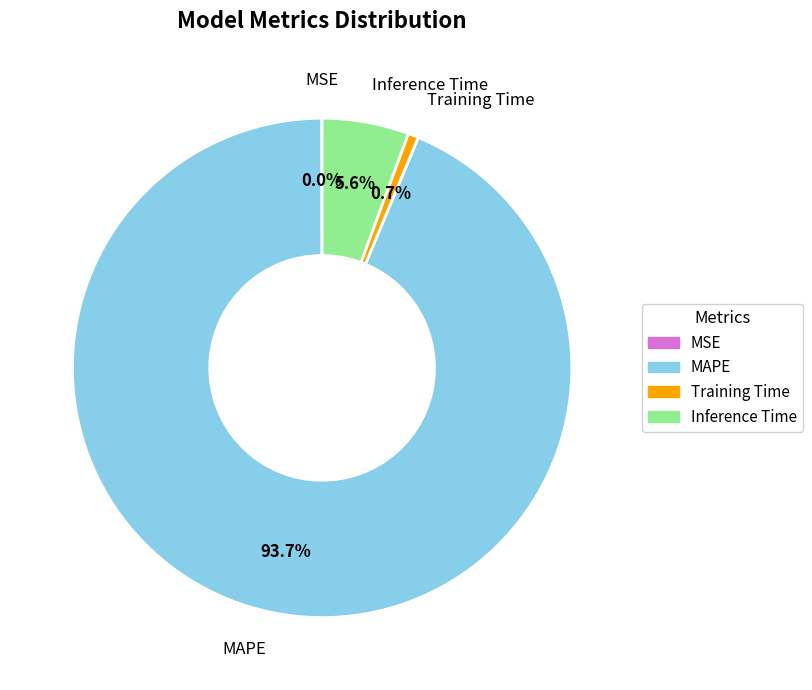

To the nearest percent, what is the difference between the Training Time and Inference Time slice percentages?

5%